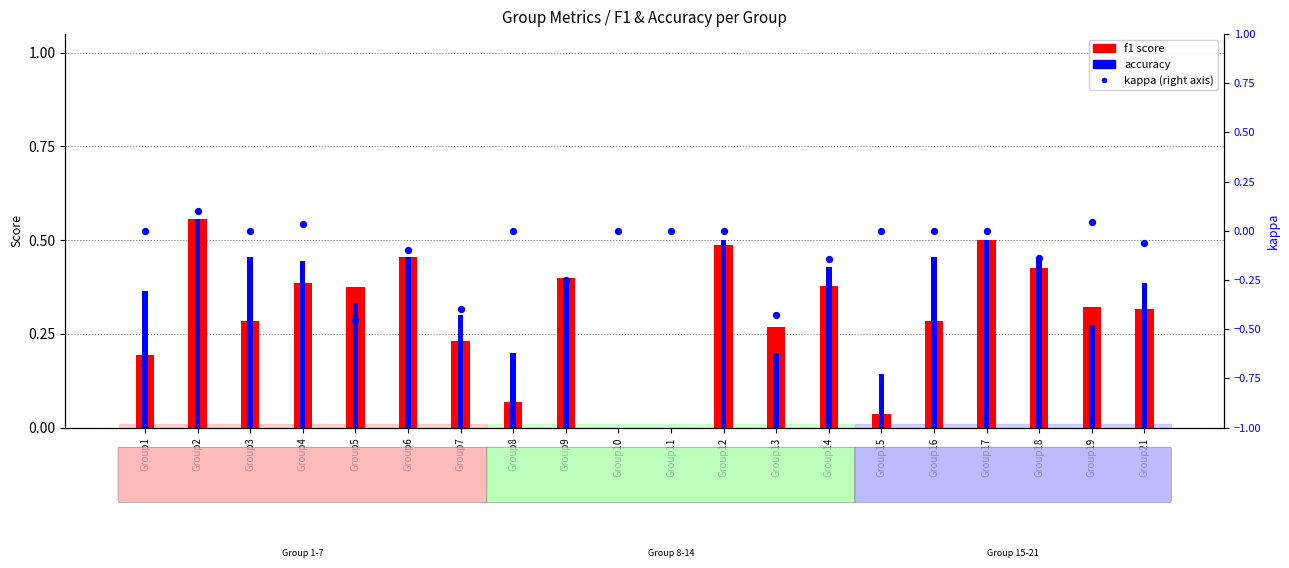

What are all the series names shown in the legend?

f1 score, accuracy, kappa